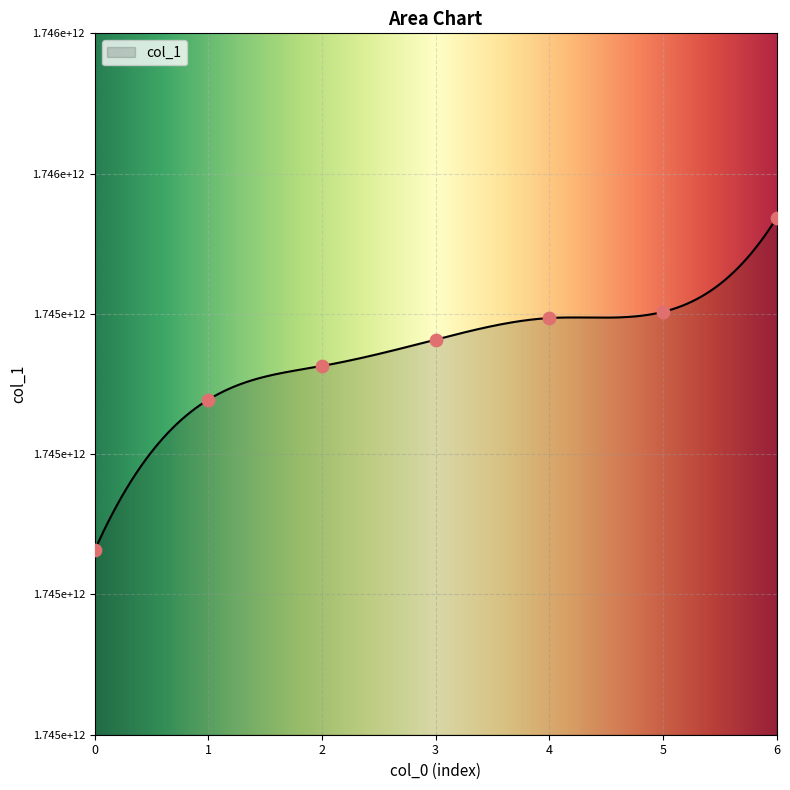

Approximately how many times larger is the value at 0 compared to 4?

1.0